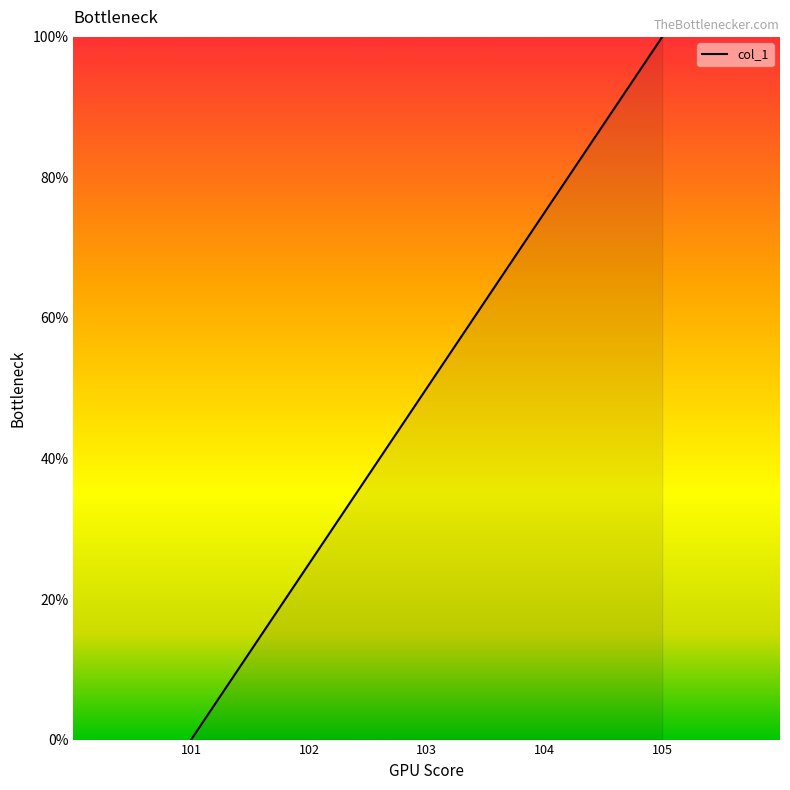

What is the sum of the values at 105 and 101?

100